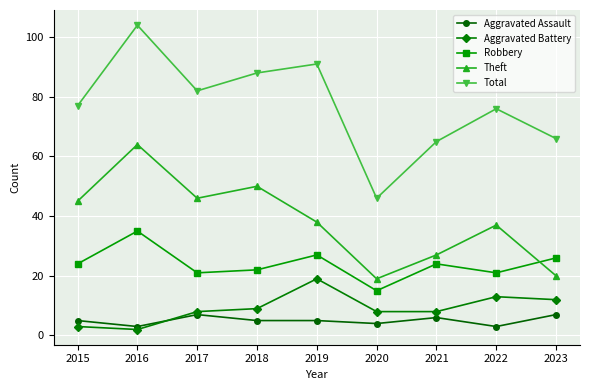

How many values in the Robbery series are below 24?

4